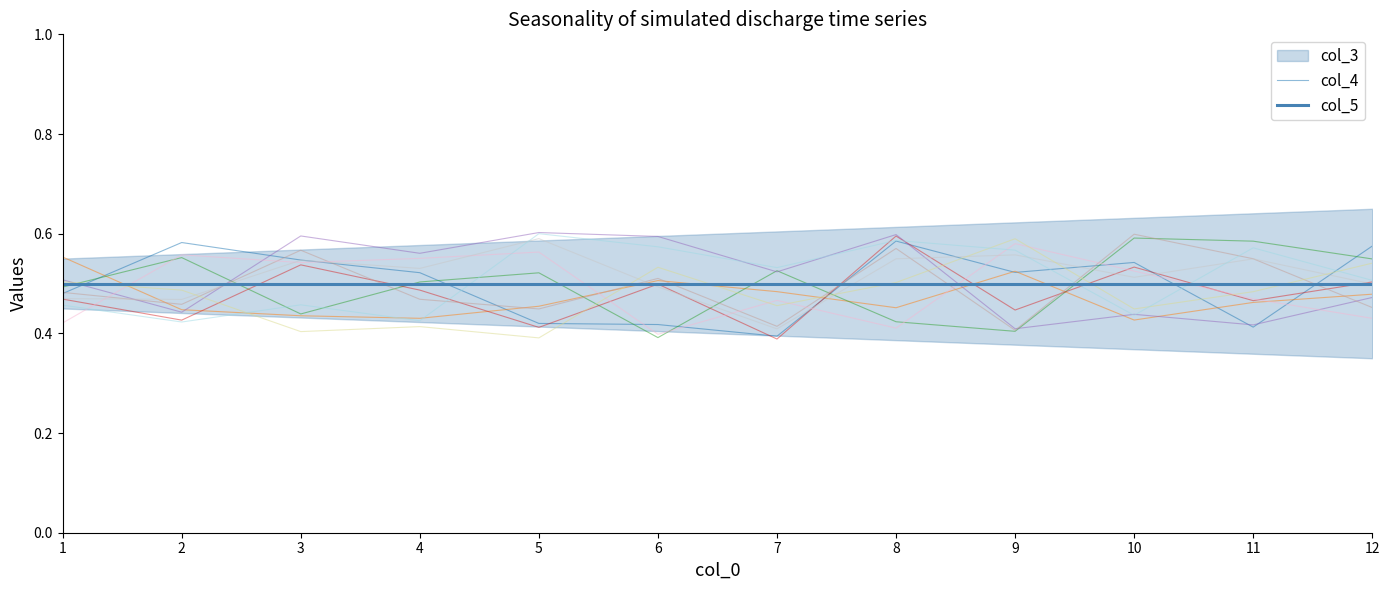

How many interior local valleys does the col_4 series have?

3